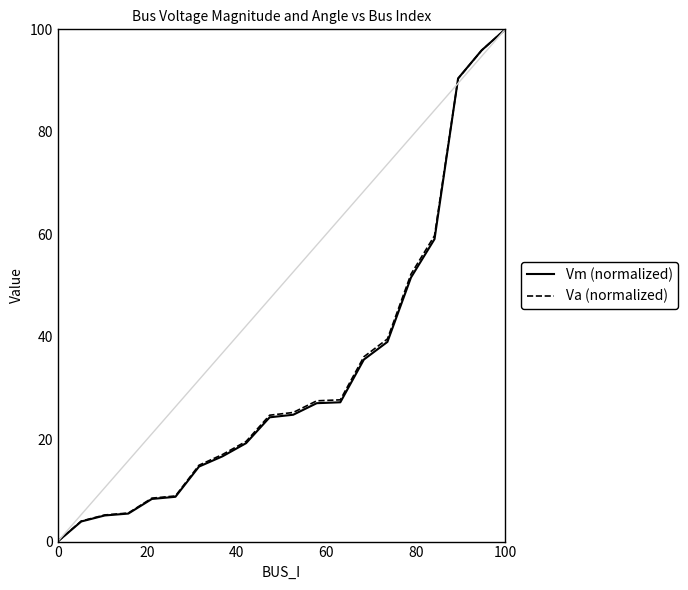

What is the greatest value displayed?

100.0